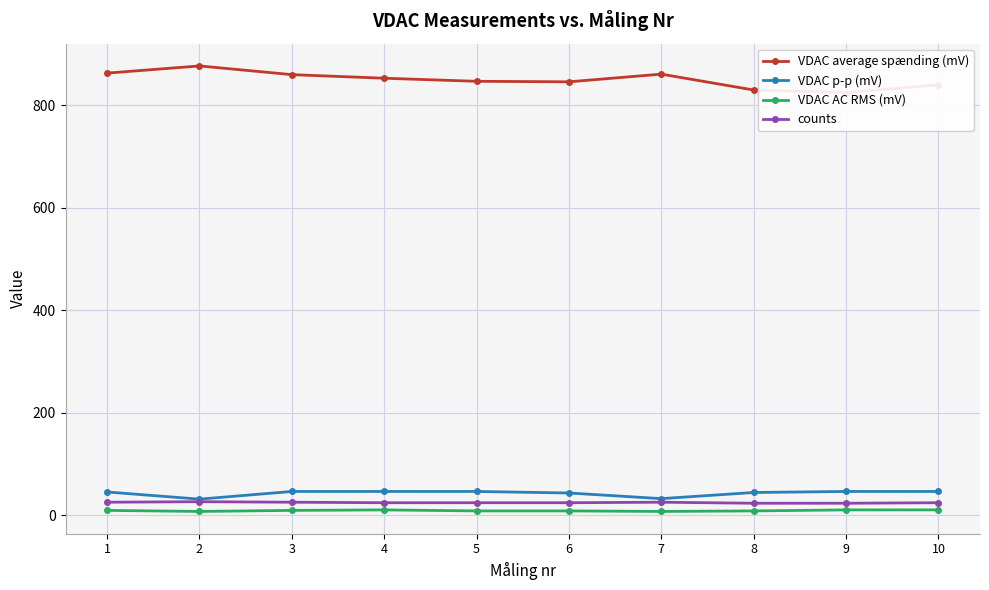

What is the lowest value of the VDAC average spænding (mV) series?

825